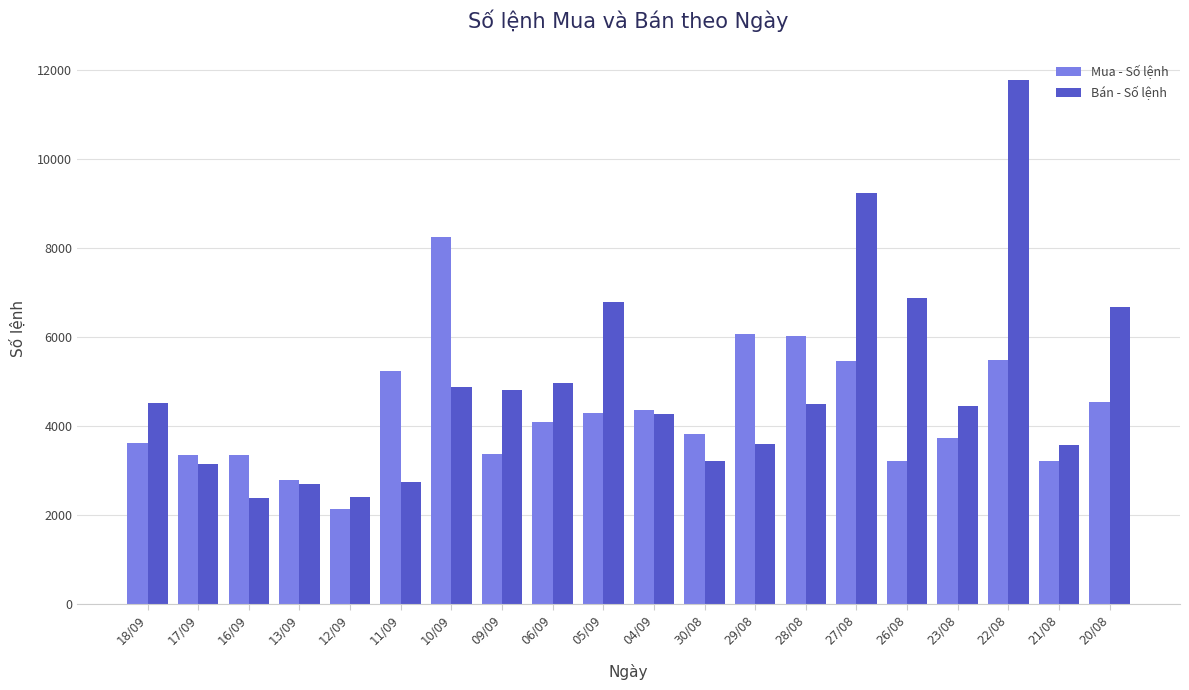

Which series has the largest range (max minus min)?

Bán - Số lệnh